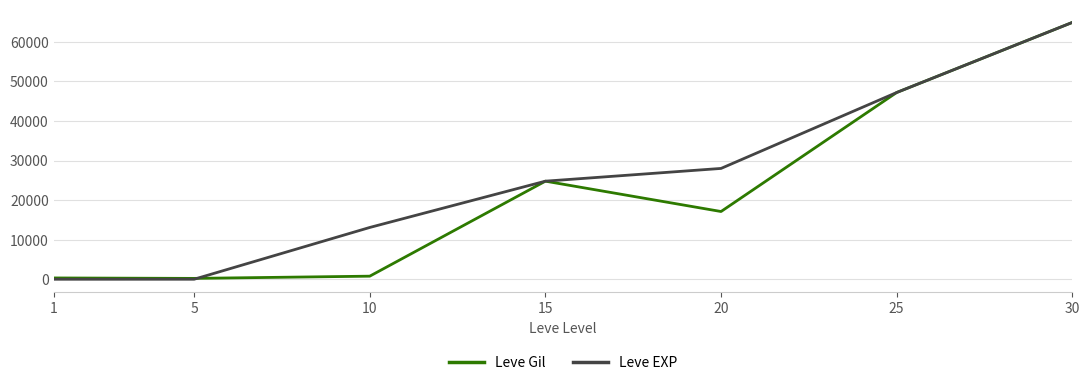

The Leve EXP series shows 11125 at 20. True or false?

False